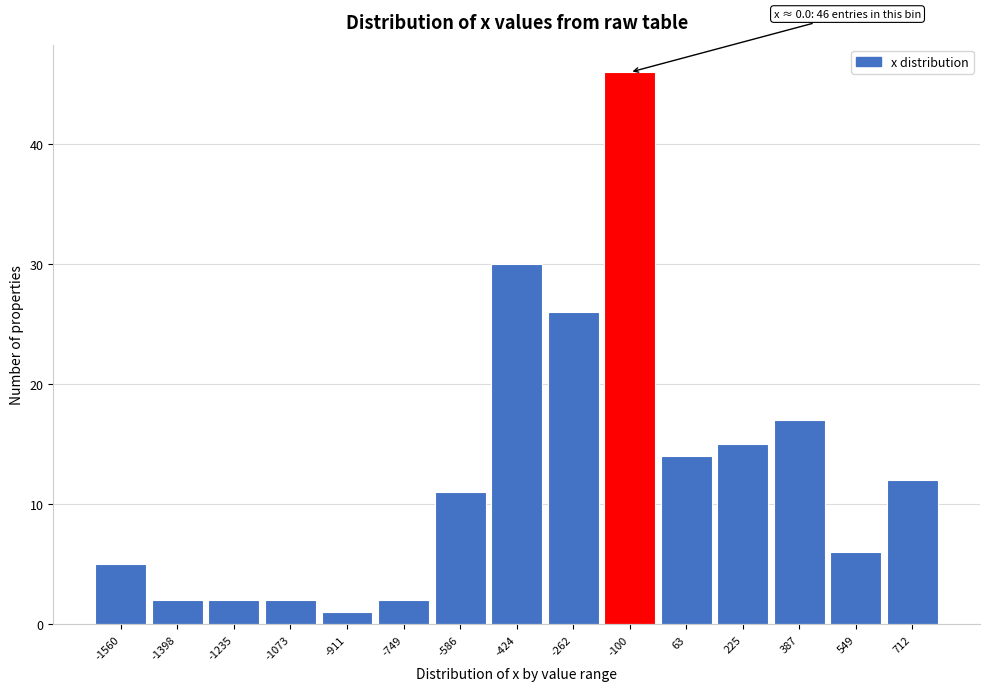

Reading left to right, extract all data points from this chart.

-1560=5	-1398=2	-1235=2	-1073=2	-911=1	-749=2	-586=11	-424=30	-262=26	-100=46	63=14	225=15	387=17	549=6	712=12